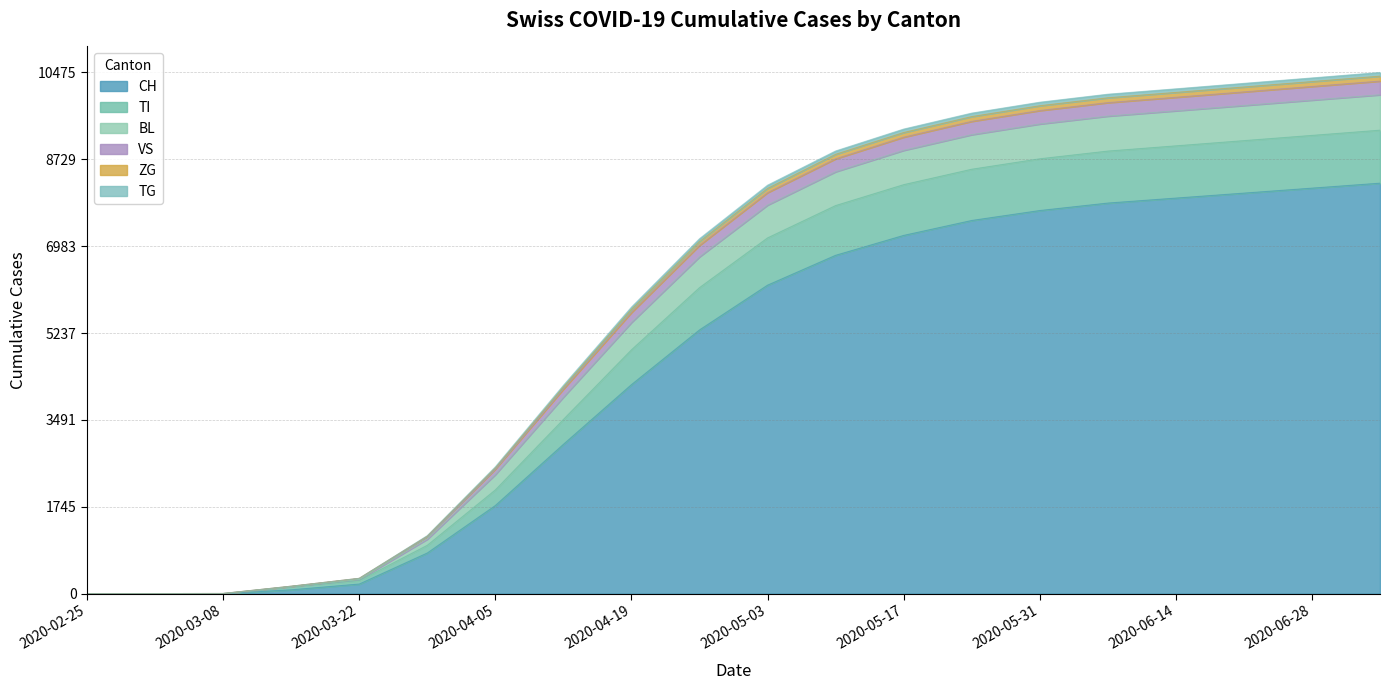

True or false: BL has more than 1 points higher than both neighbors.

False